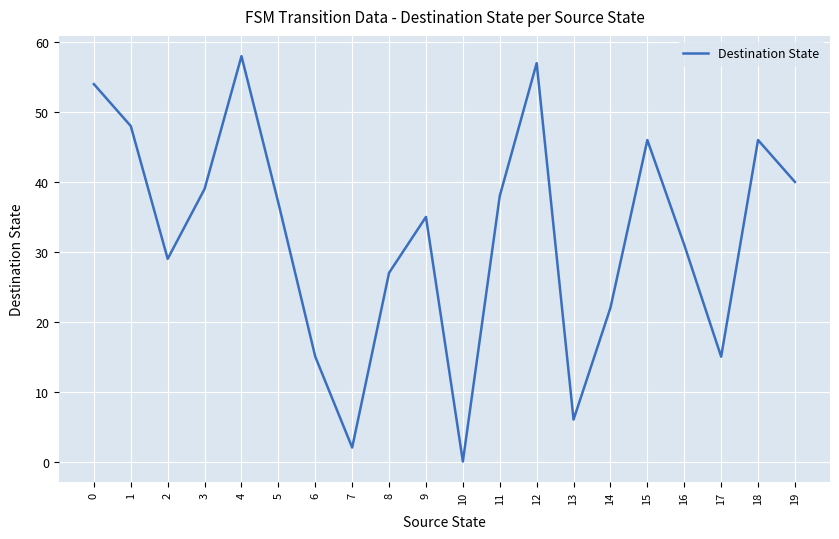

At which category does the chart reach its peak across all series?

4